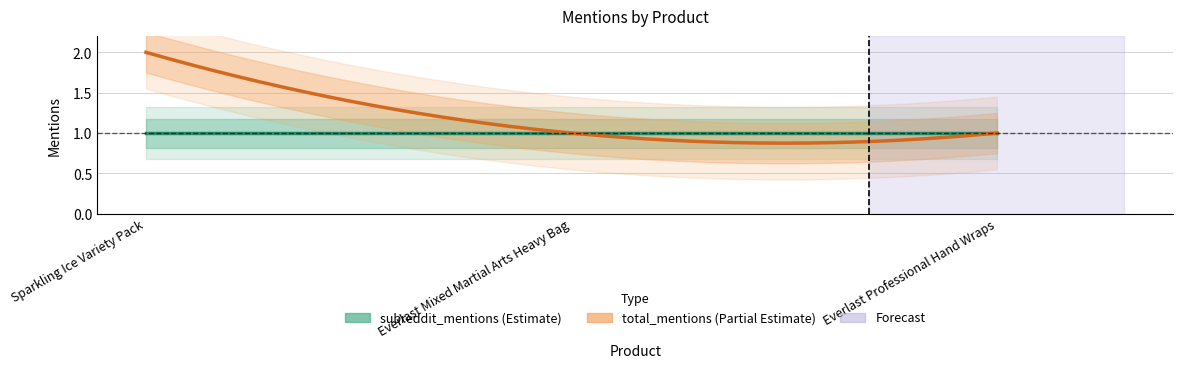

What is the average value of the subreddit_mentions series?

1